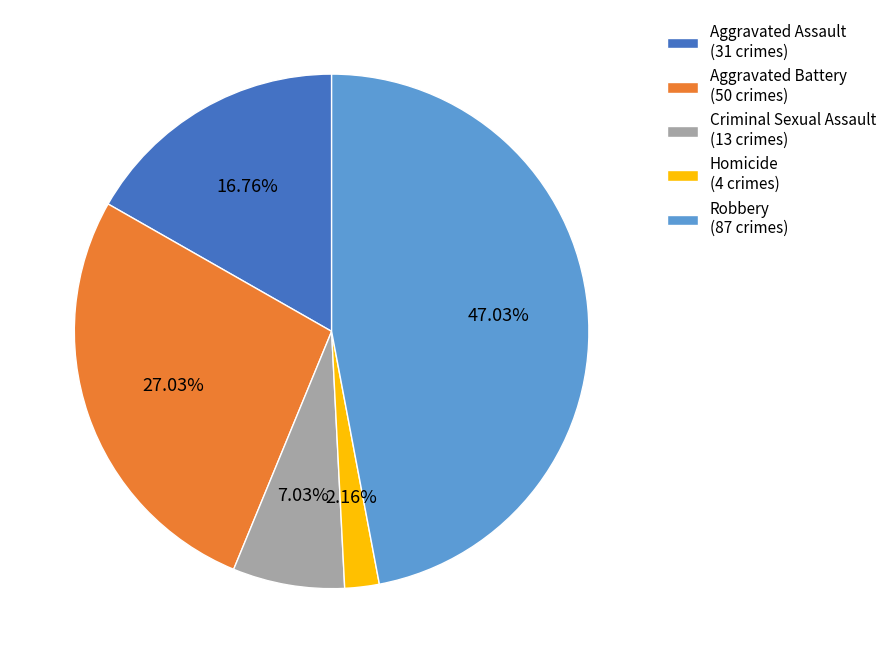

To the nearest percent, what is the difference between the largest and smallest slice percentages?

45%